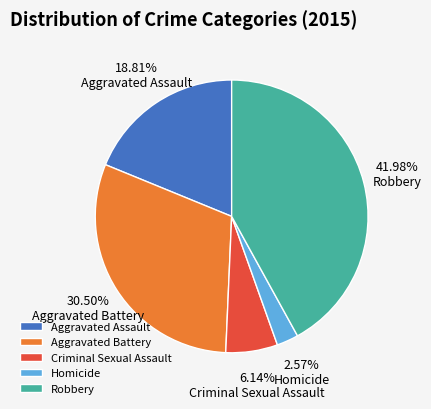

How many slices are in this pie chart?

5